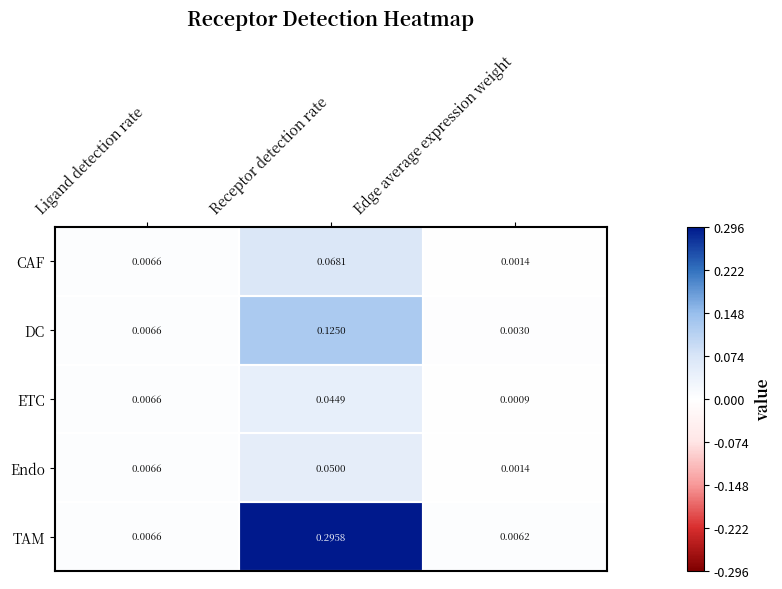

At which category is the sum across all series the highest?

Receptor detection rate